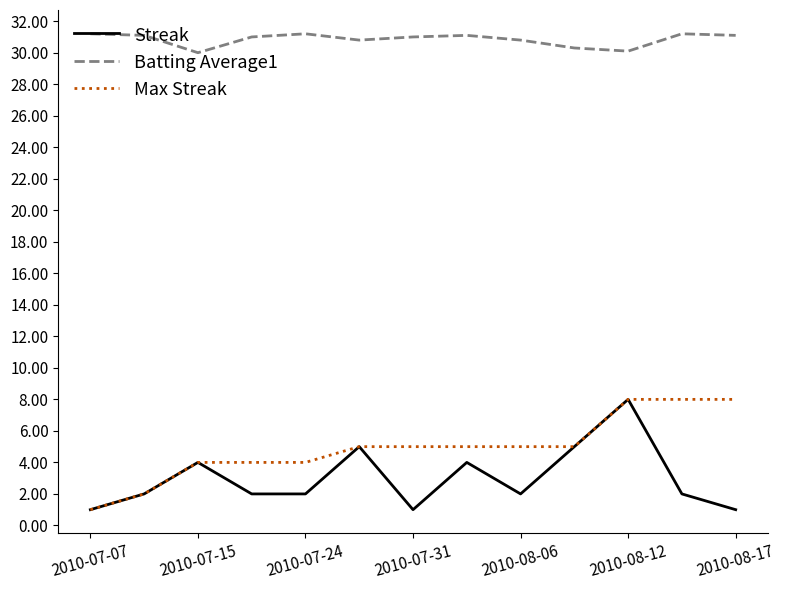

What is the highest value of the Streak series?

8.0